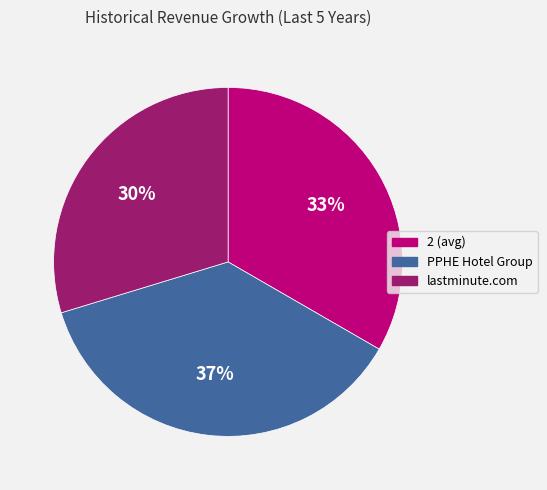

Is there a majority slice in this chart?

No